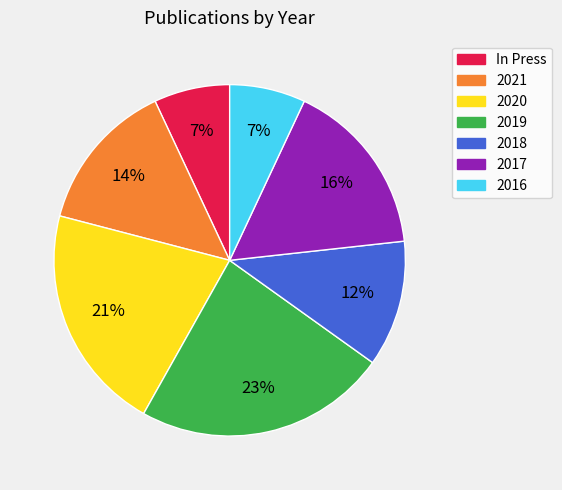

Combined, do In Press and 2018 account for over 50%?

No